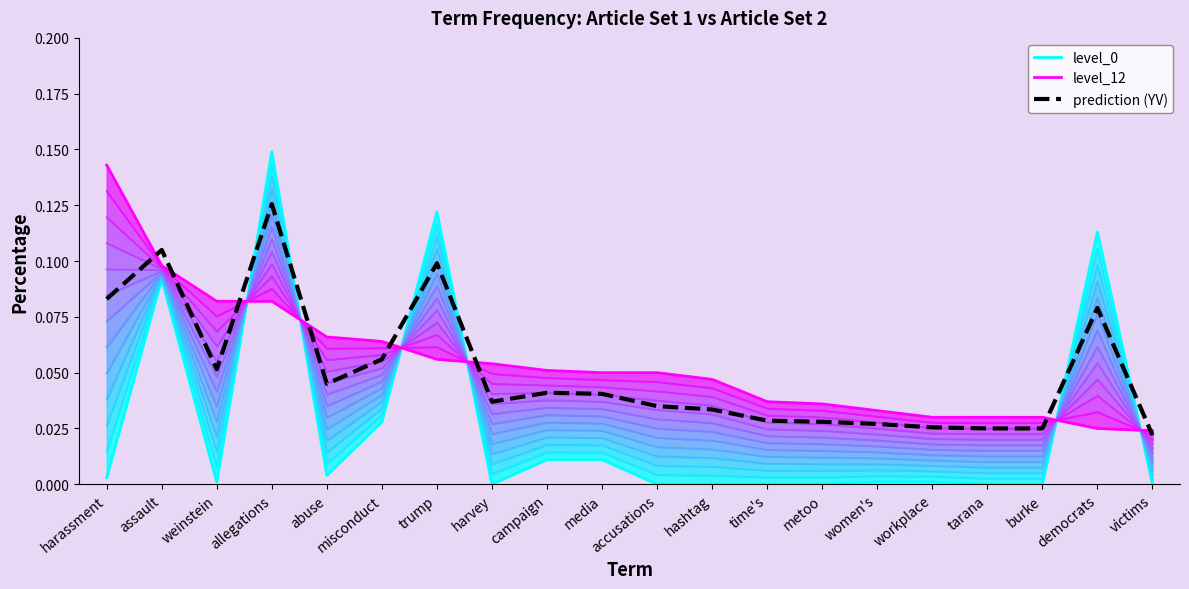

Is this an area chart (filled region under the line)?

No